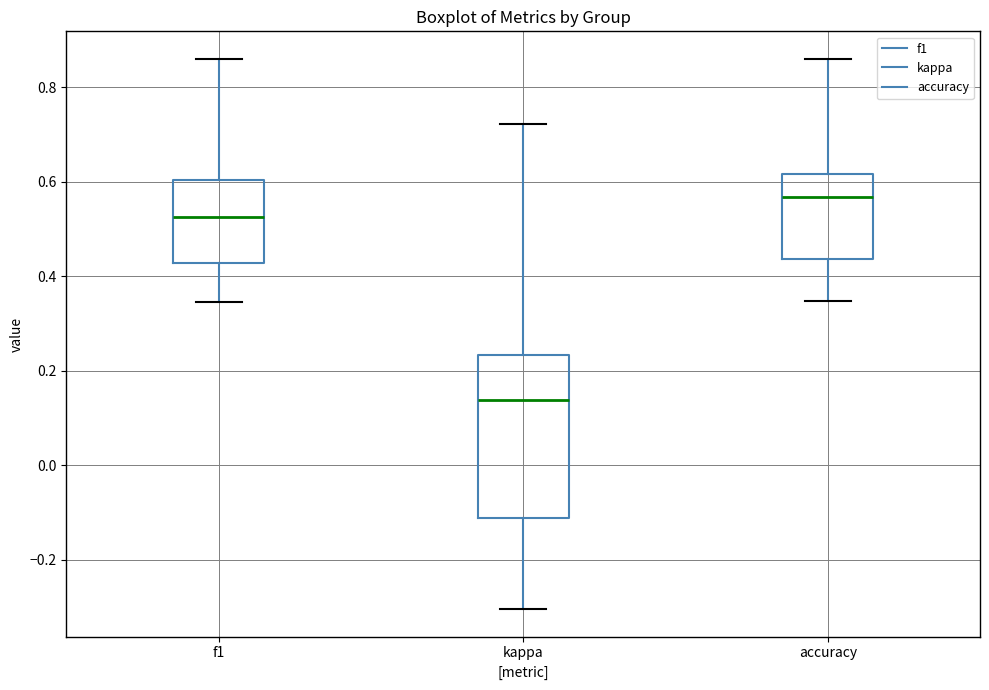

Where is the lower edge of the box for f1 on the y-axis? The values are not printed on the chart, so give them approximately, as read against the axis.

0.42